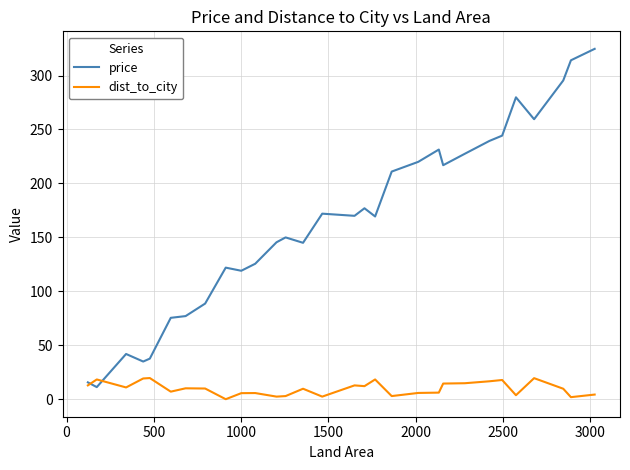

Which series has the largest range (max minus min)?

price